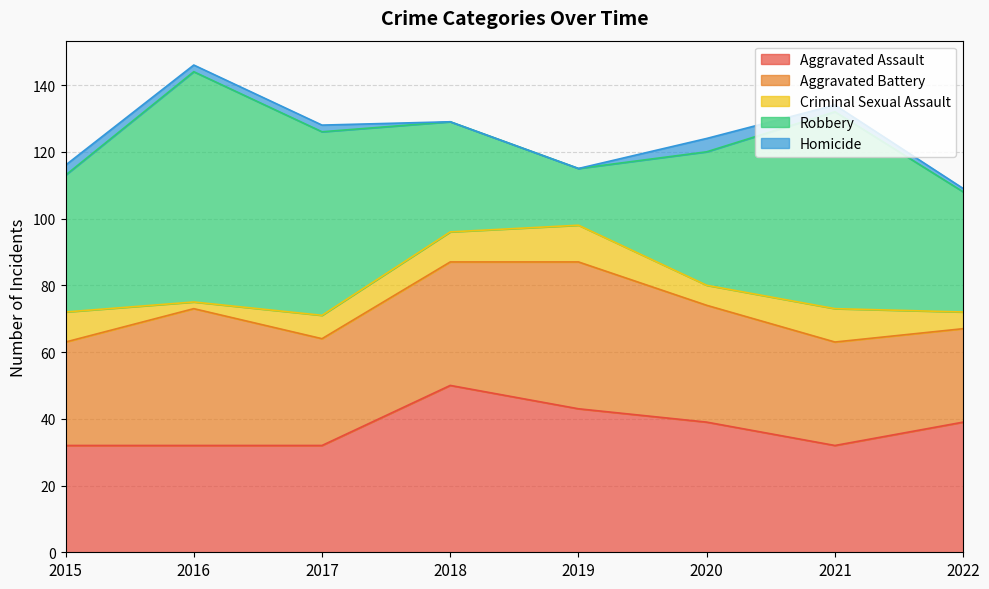

How many interior local valleys does the Aggravated Assault series have?

1